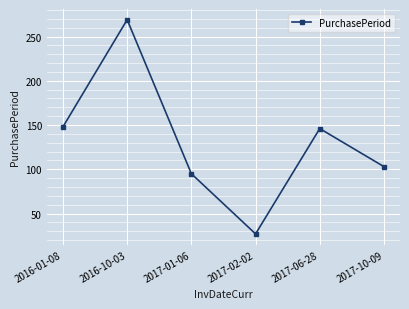

Where does the data first go above 146?

2016-01-08